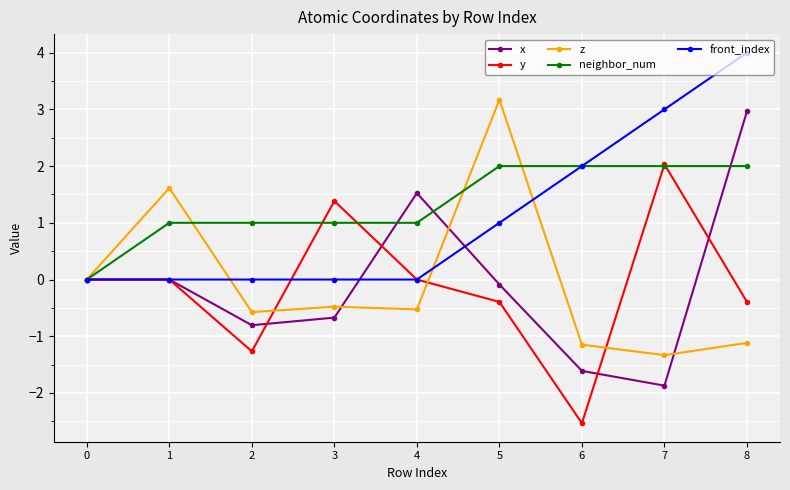

Count the neighbor_num values in the range 1 to 2.

8